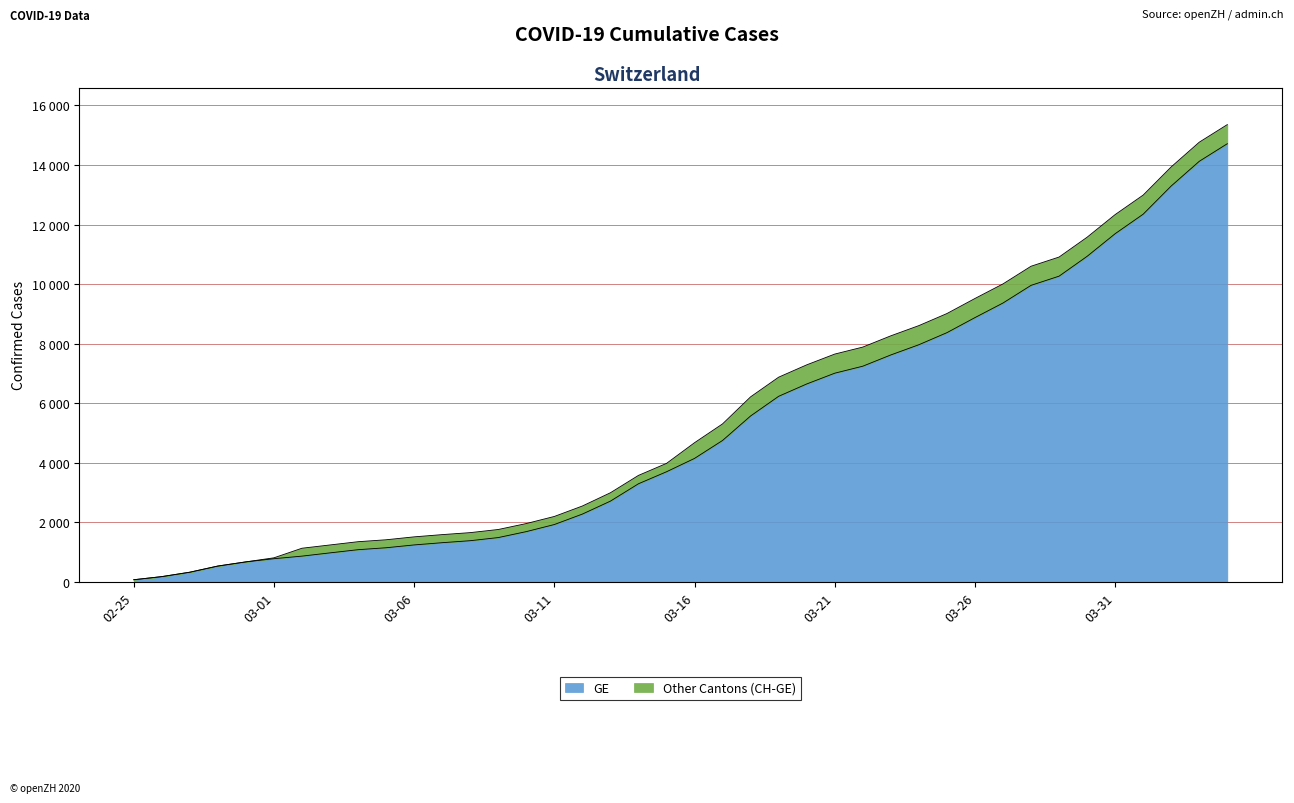

True or false: CH and GE intersect in this chart.

False